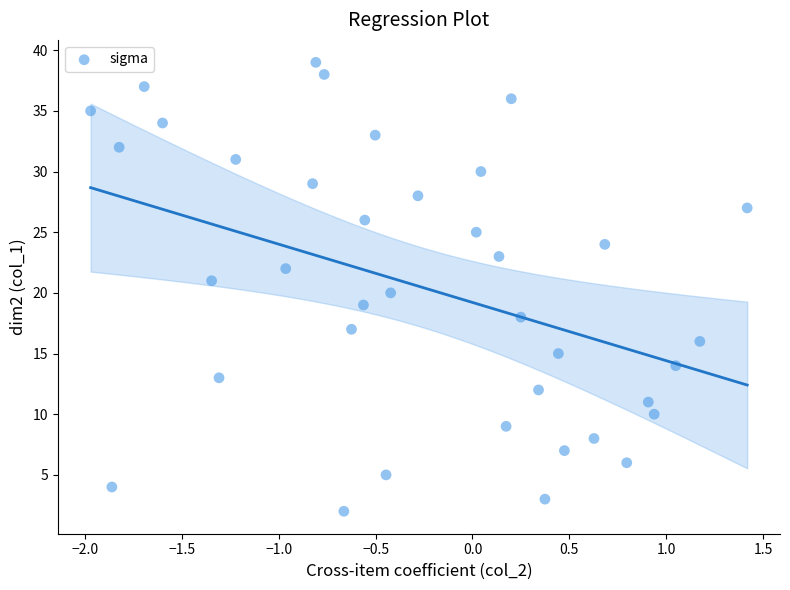

What is the range of Y values (max minus min)?

37